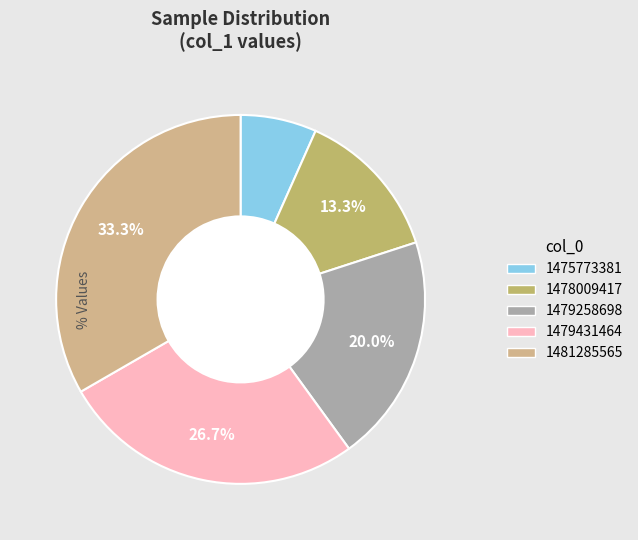

To the nearest percent, what is the difference between the 1479431464 and 1478009417 slice percentages?

13%